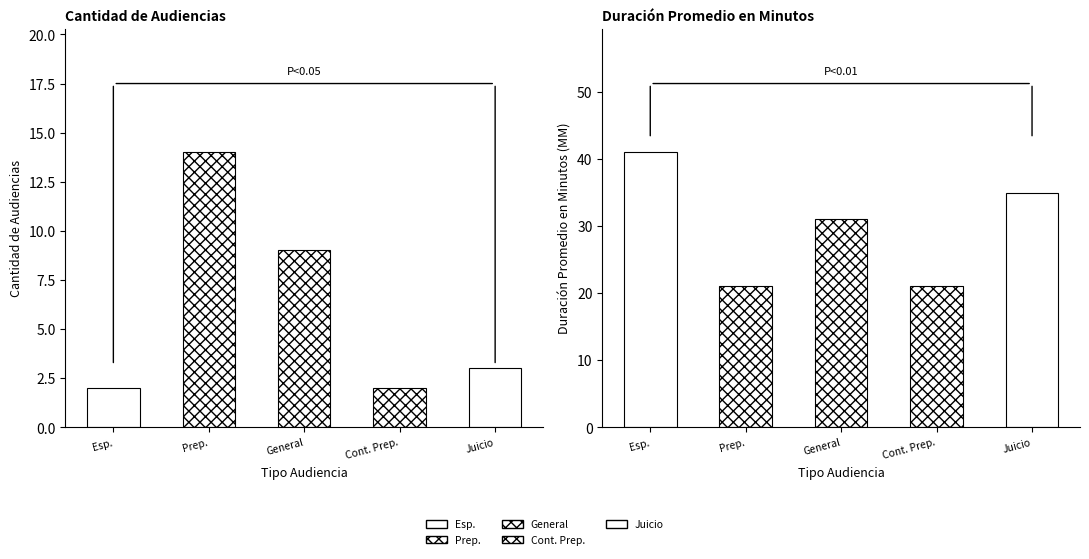

Count the number of categories in the chart.

5